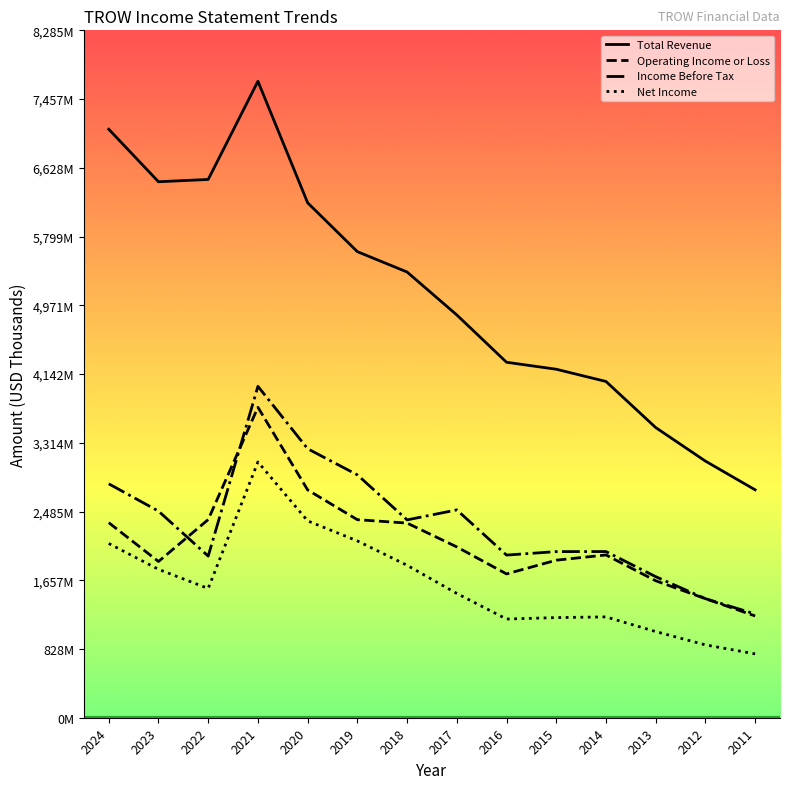

Where does the Net Income series first go above 1557900?

2024